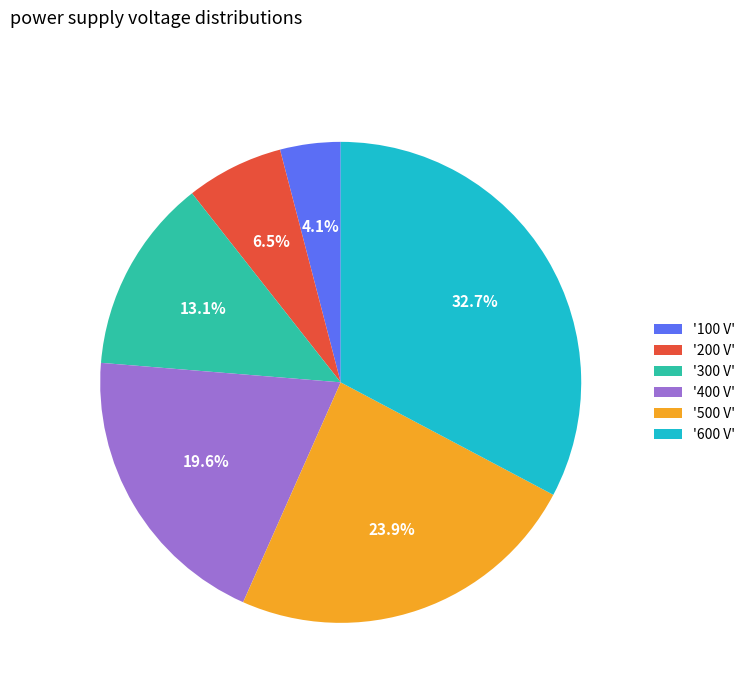

Does '500 V' represent more than half of the total?

No